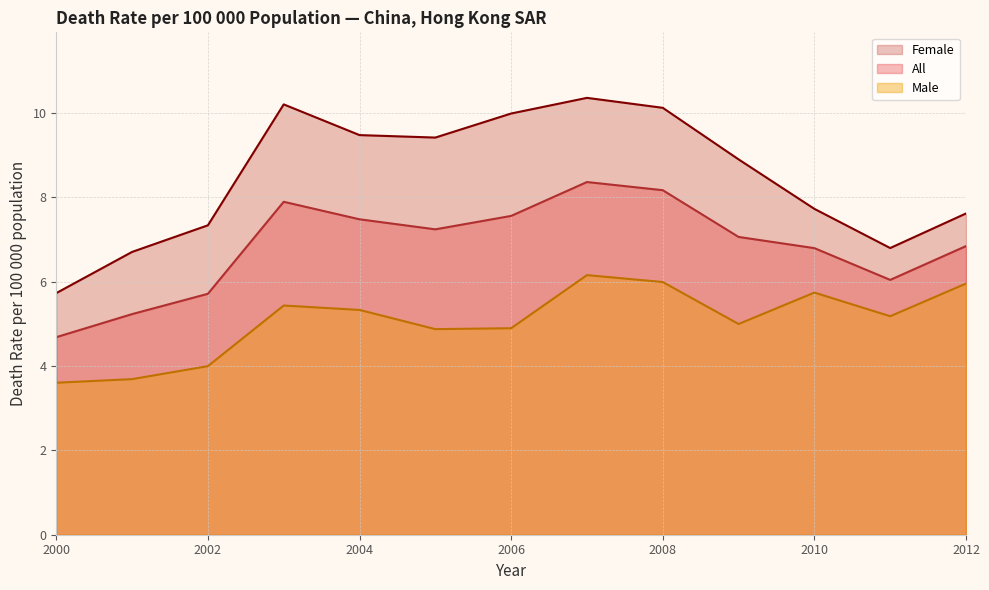

Is it true that Female equals 9.5 at 2004?

True